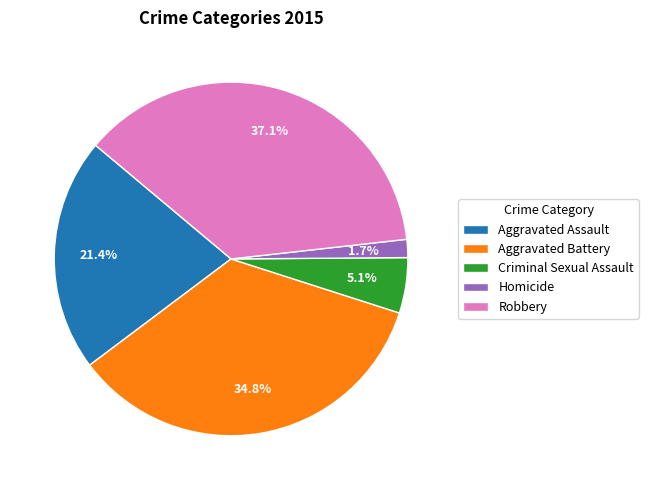

What is the smallest slice in the pie chart?

Homicide